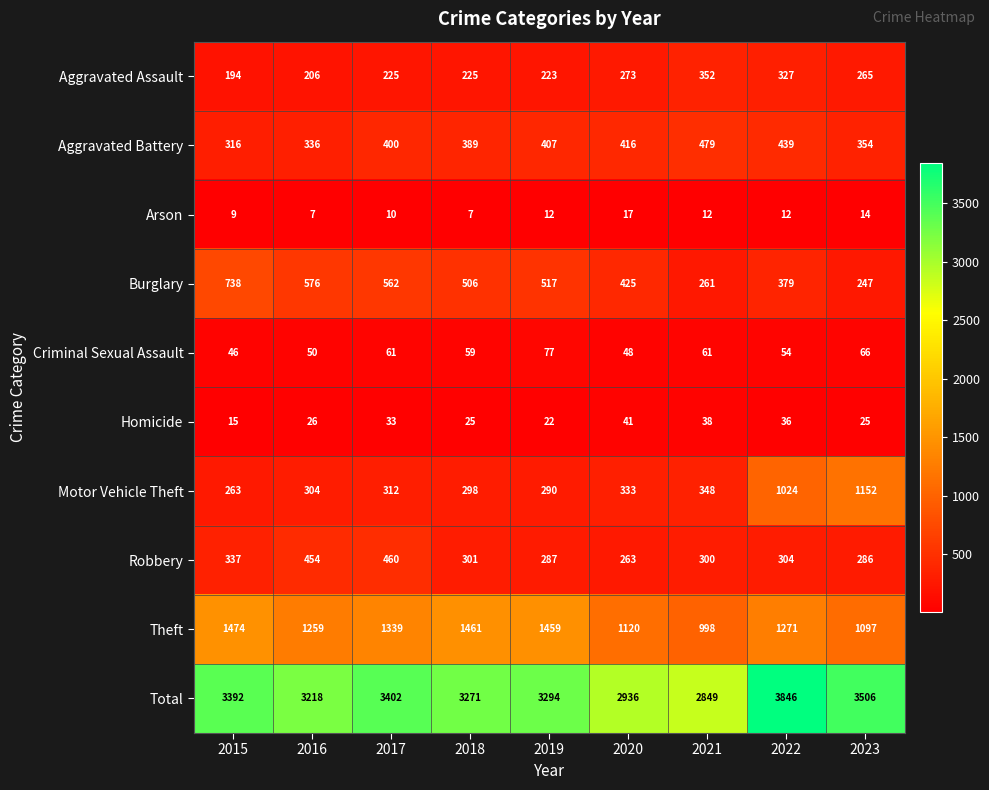

Rank the series by their maximum value, from highest to lowest.

Total, Theft, Motor Vehicle Theft, Burglary, Aggravated Battery, Robbery, Aggravated Assault, Criminal Sexual Assault, Homicide, Arson